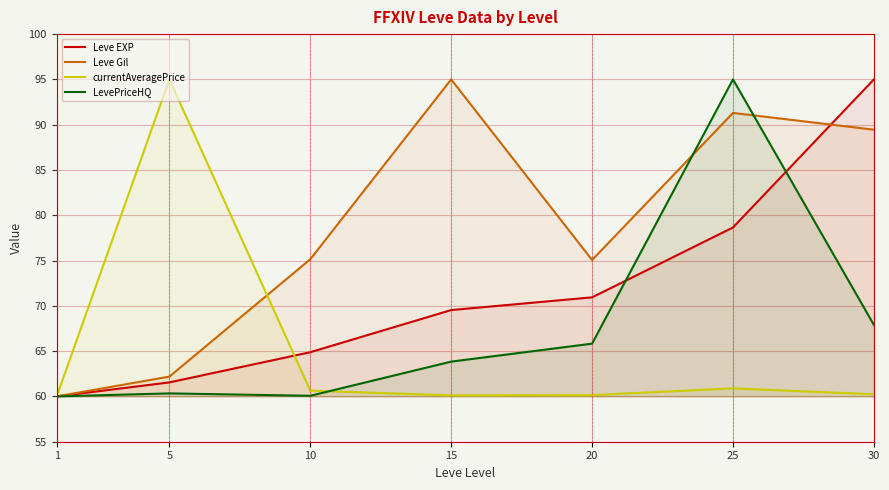

What is the value of the Leve EXP point at the 1st from the left?

60.0